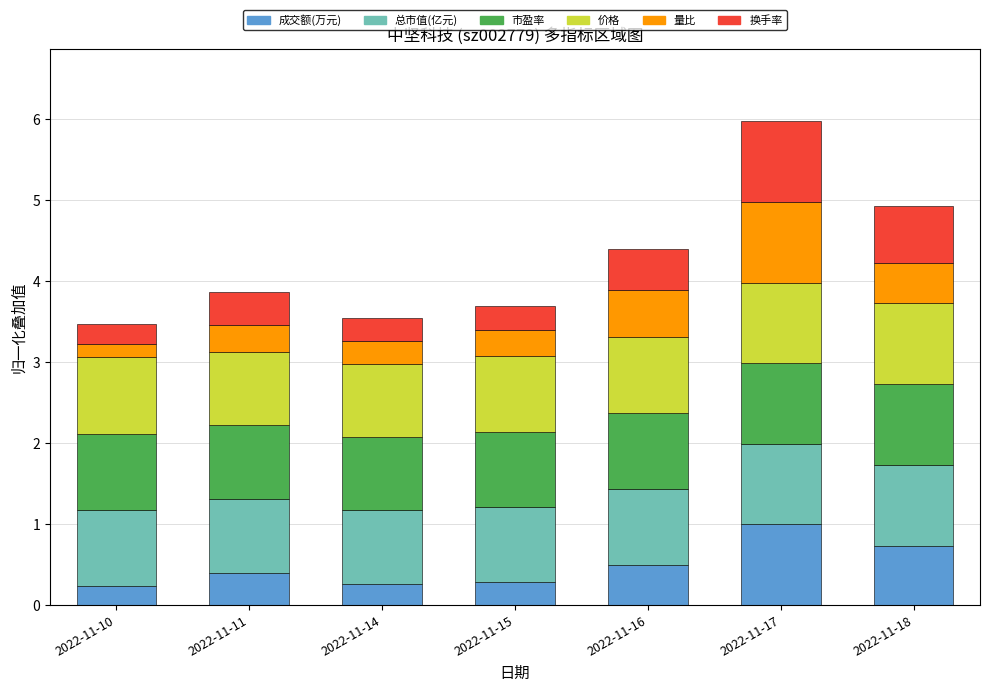

Count the number of data series in this chart.

6